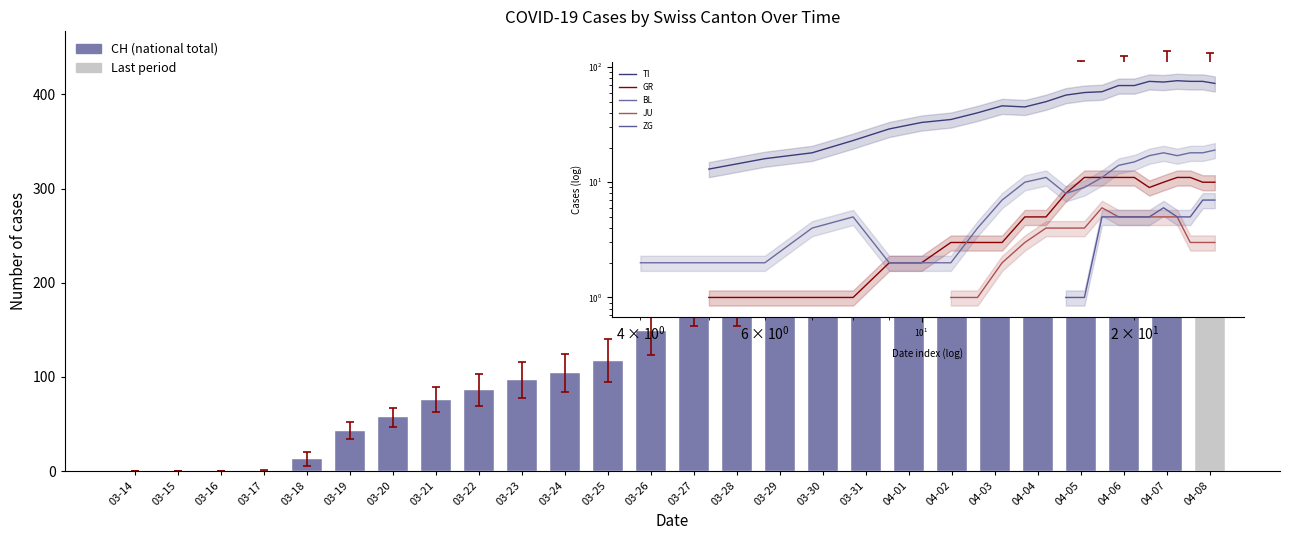

What is the sum of all values?

4736